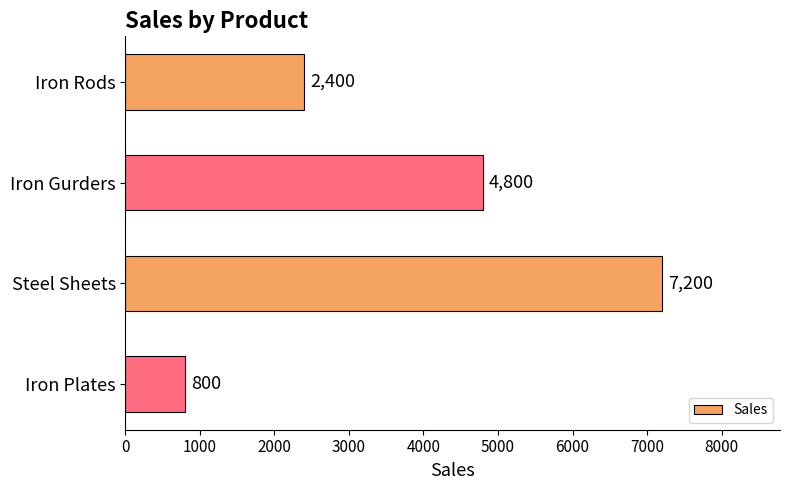

True or false: the data shows 1163 at Iron Plates.

False